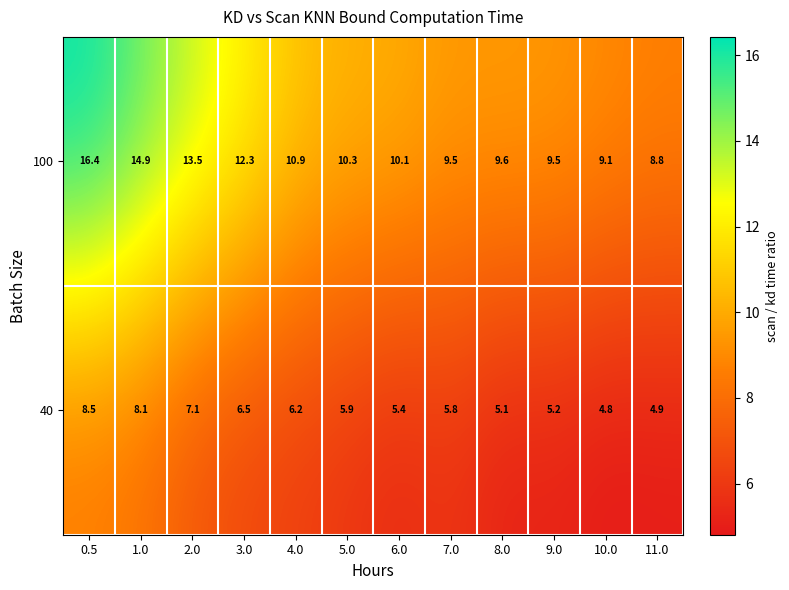

List the series in order of their peak value, highest first.

100, 40